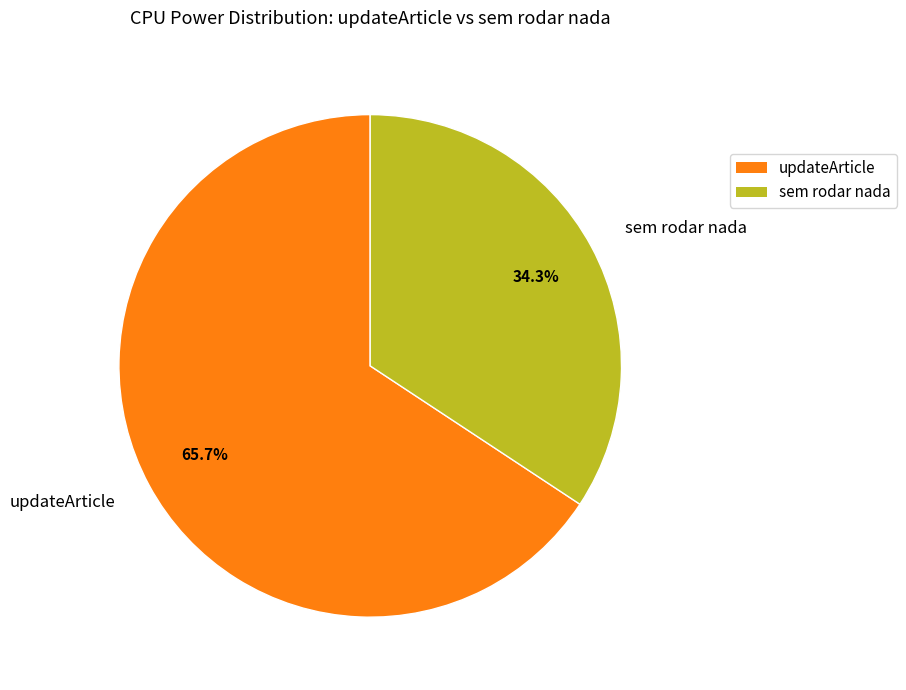

Does any single category account for the majority?

Yes